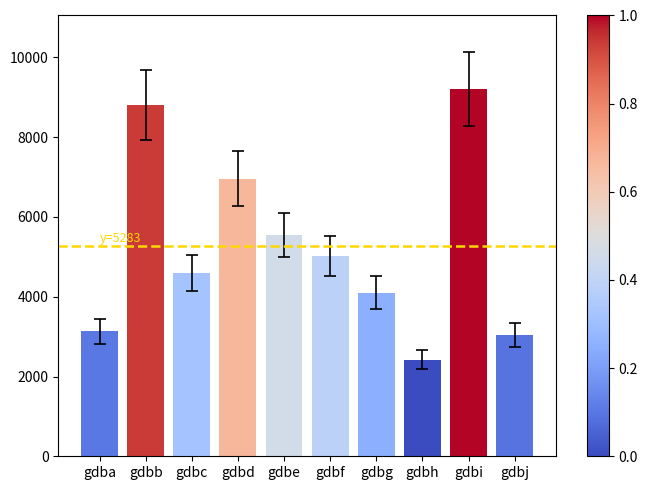

What is the change in value from gdbd to gdbh?

-4539